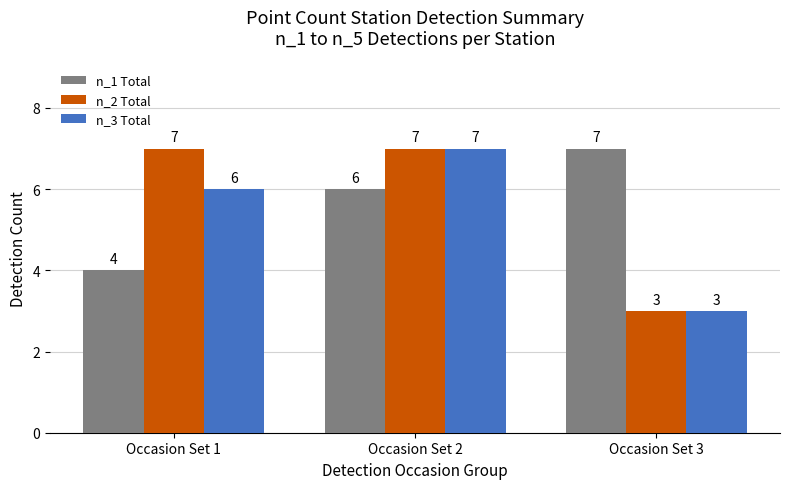

What is the greatest value displayed?

7